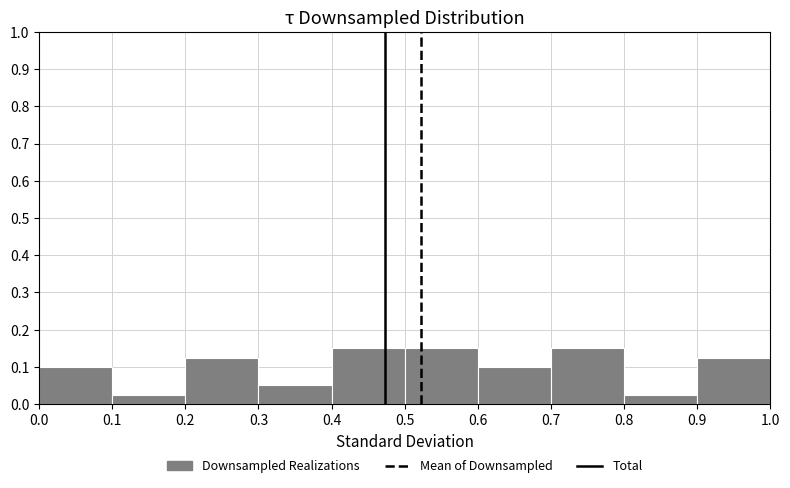

How tall is the bar that spans 0.3 to 0.4 on the x-axis? The values are not printed on the chart, so give them approximately, as read against the axis.

0.05